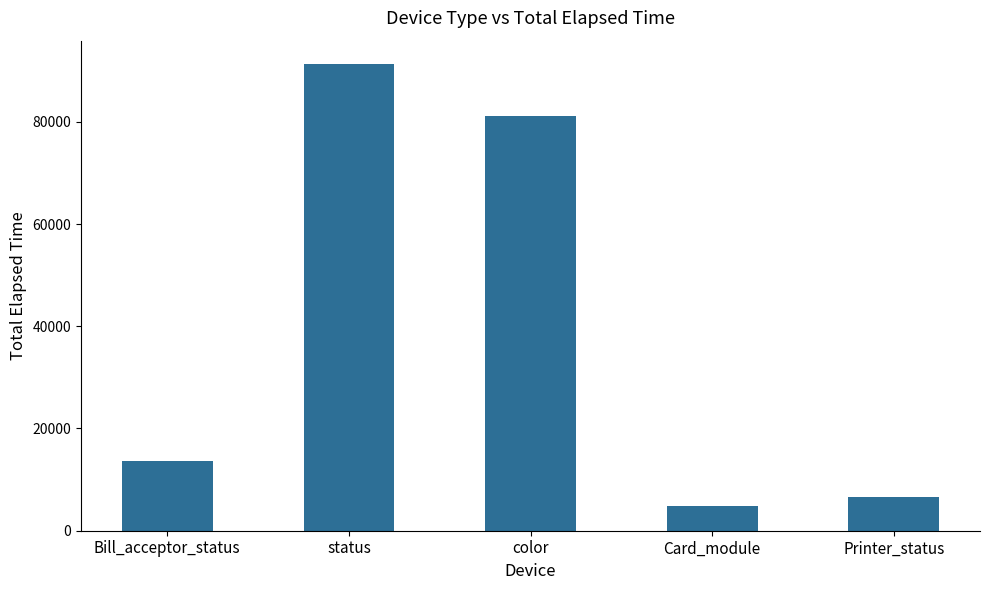

List the labels in order of value, largest first.

status, color, Bill_acceptor_status, Printer_status, Card_module